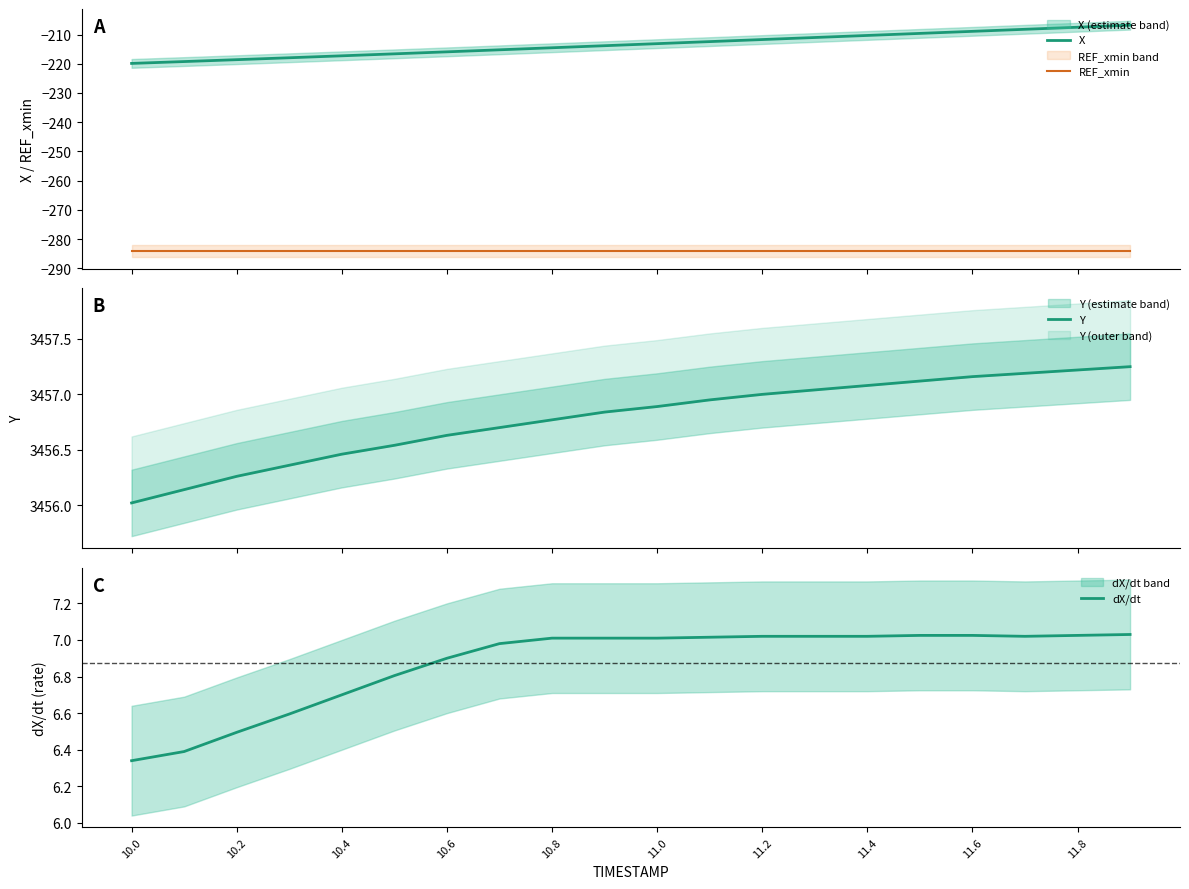

True or false: REF_xmin and X intersect in this chart.

False